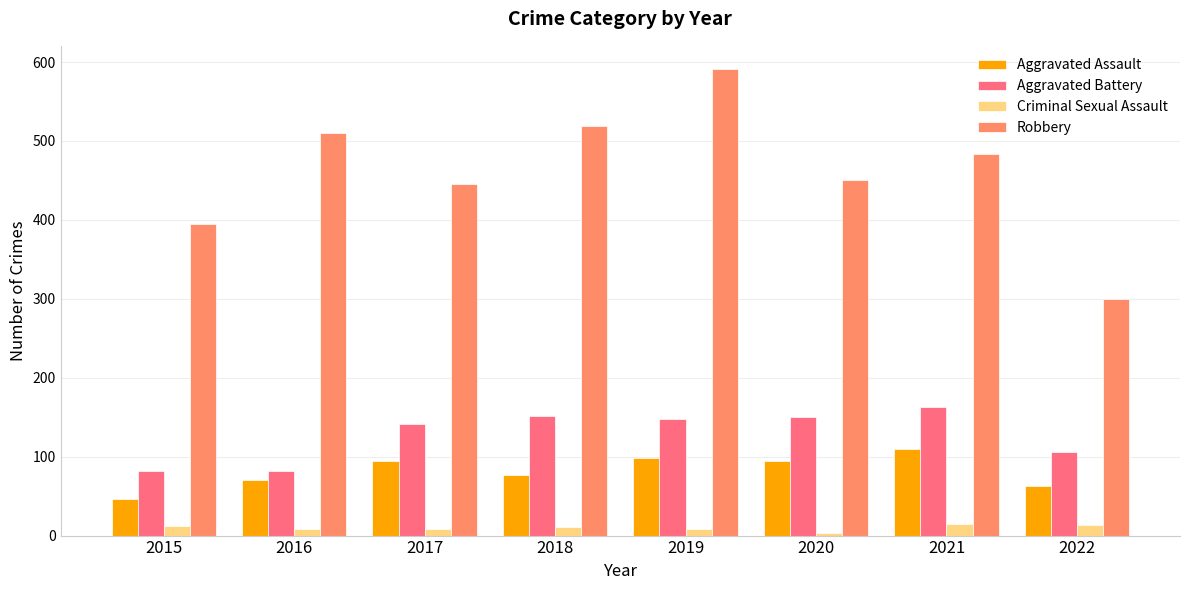

The value of Robbery at 2020 is 450. True or false?

True